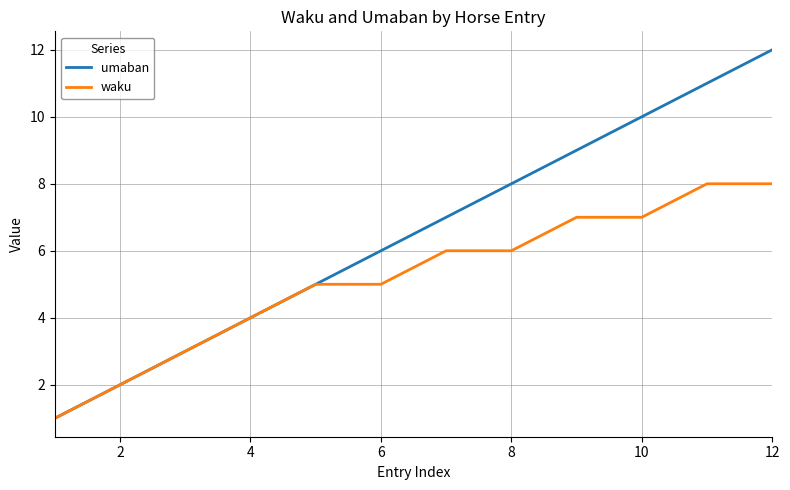

List the series in order of their overall mean, lowest first.

waku, umaban